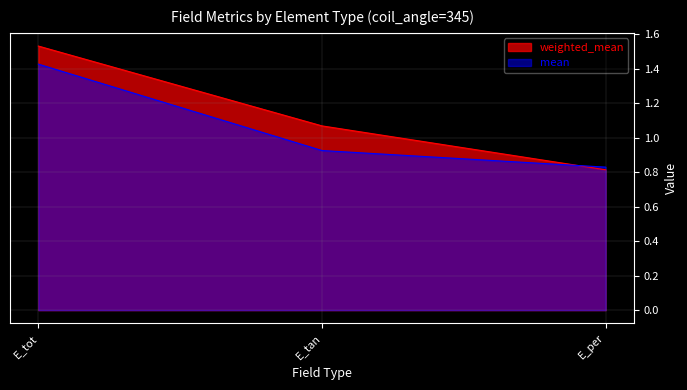

List the series in order of their peak value, lowest first.

mean, weighted_mean